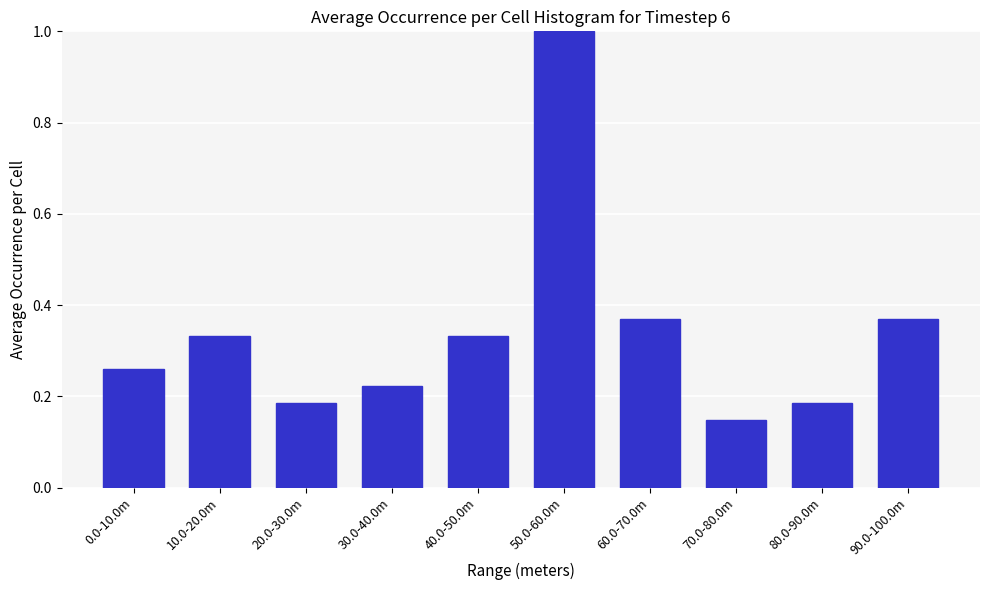

What position from the left is 40.0-50.0m?

5